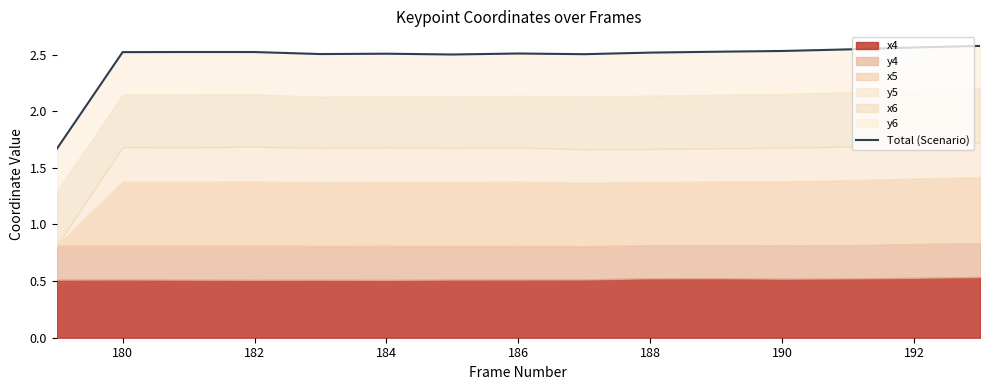

How many interior local valleys (lower than both neighbors) does the data have?

3